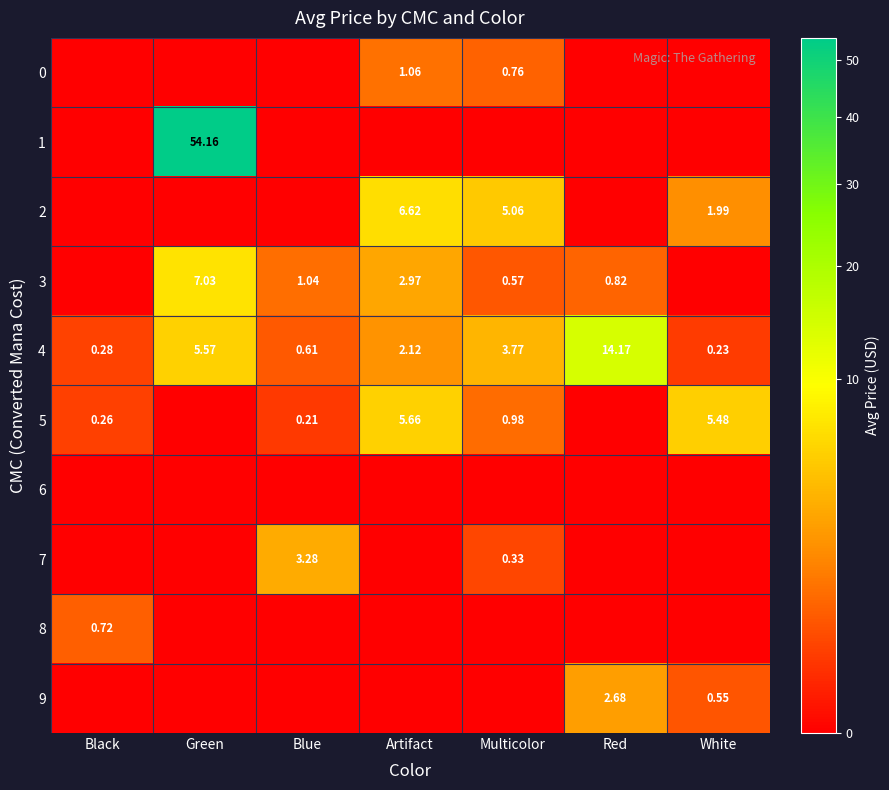

Which category has the lowest value in the 4 series?

White